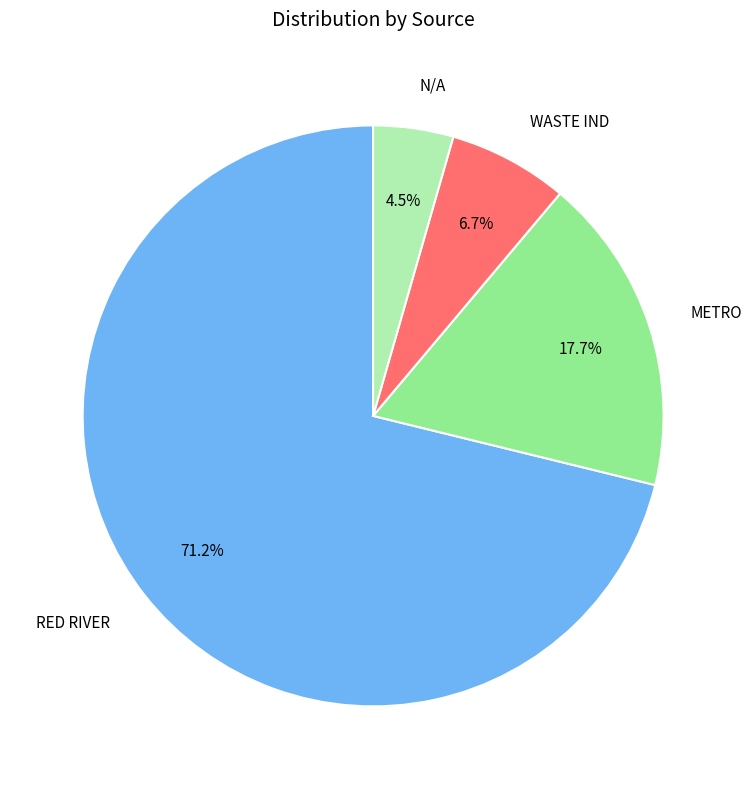

Approximately how many times larger is the value at WASTE IND compared to N/A?

1.5